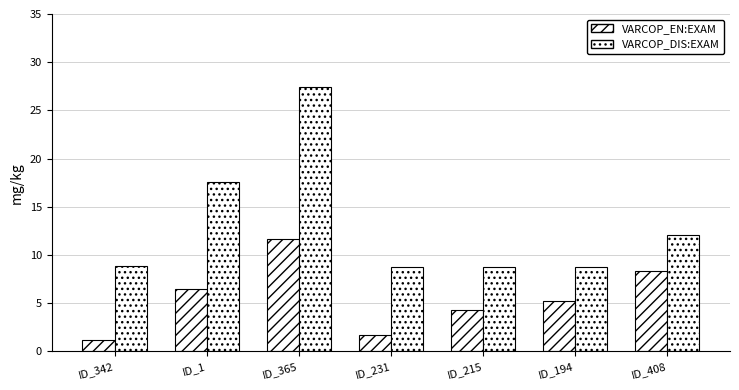

Count the number of data series in this chart.

2